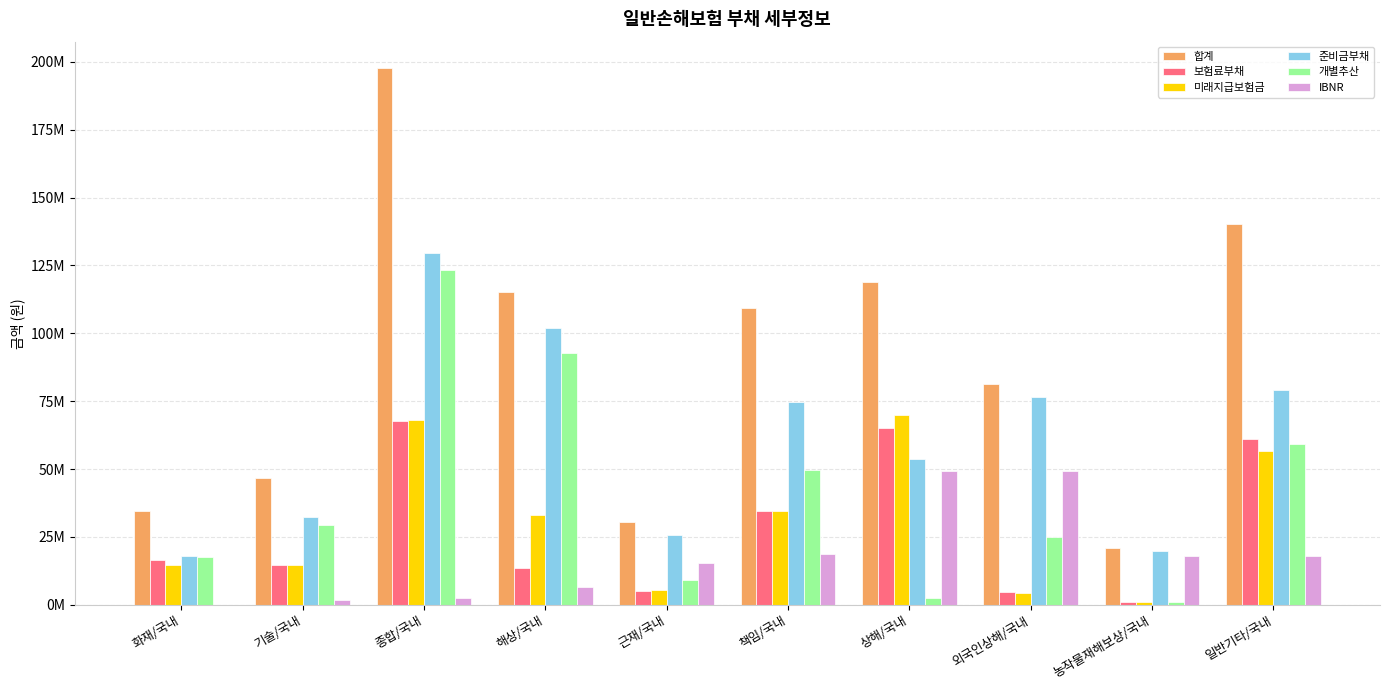

What are all the series names shown in the legend?

합계, 보험료부채, 미래지급보험금, 준비금부채, 개별추산, IBNR